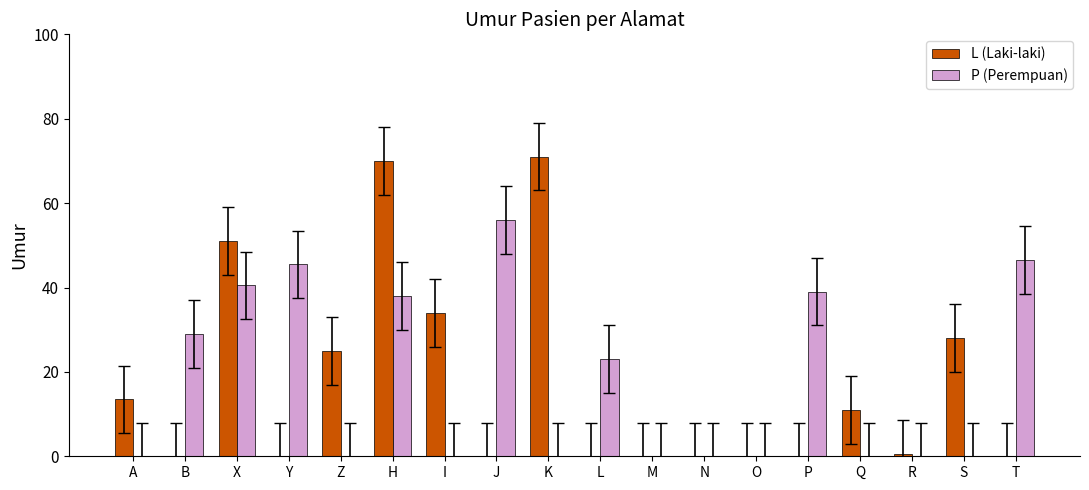

Between N and P, which series saw the biggest shift?

P (Perempuan)